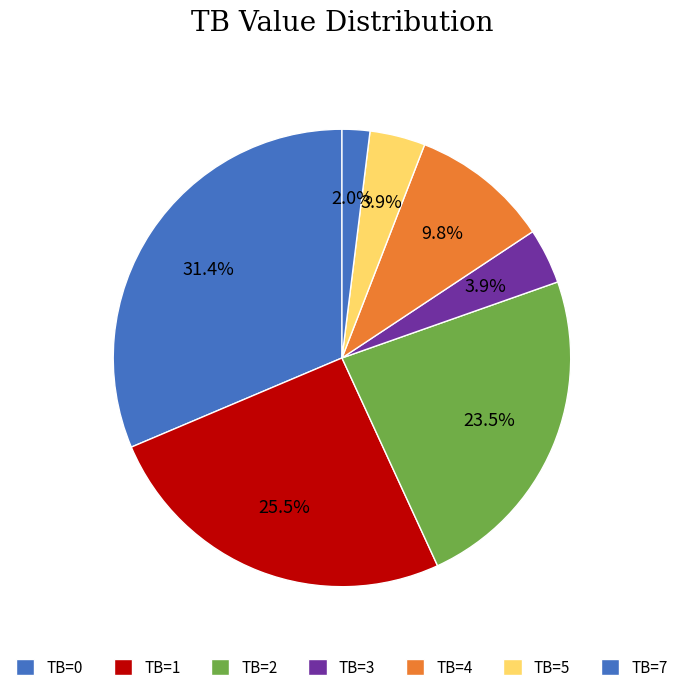

How many slices are in this pie chart?

7